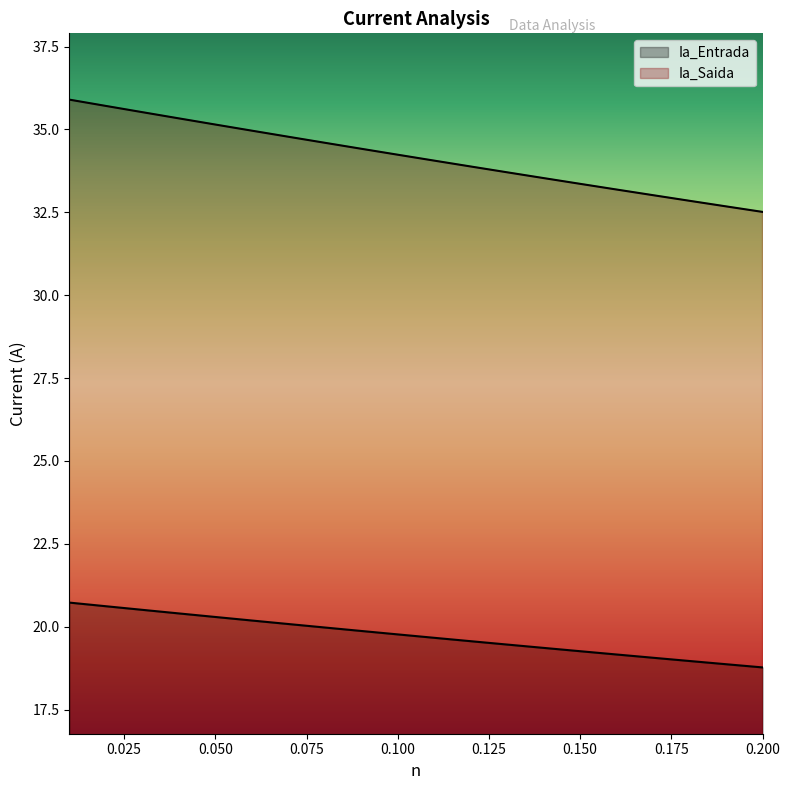

How many series are shown in this chart?

2